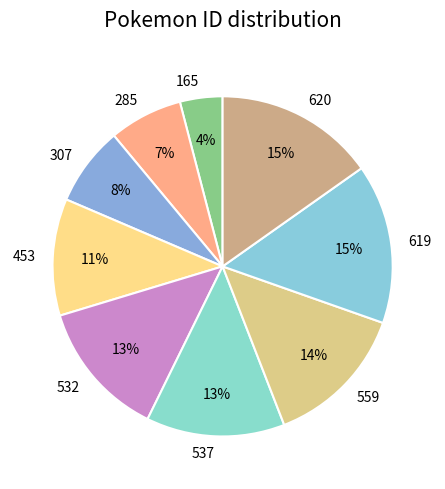

Between 165 and 453, which is larger?

453